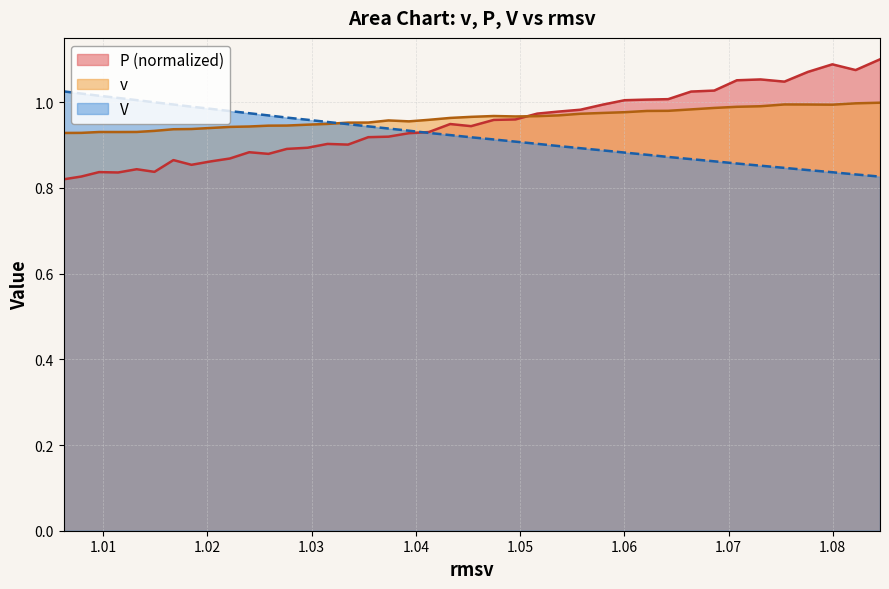

What is the difference between the second highest and minimum values in the P series?

0.3